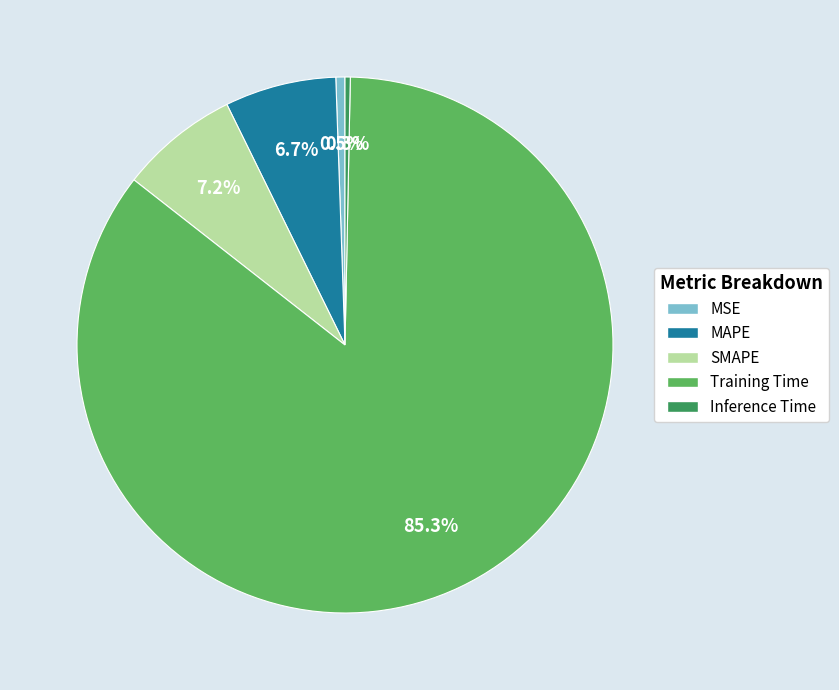

To the nearest percent, what is the difference between the SMAPE and MSE slice percentages?

7%